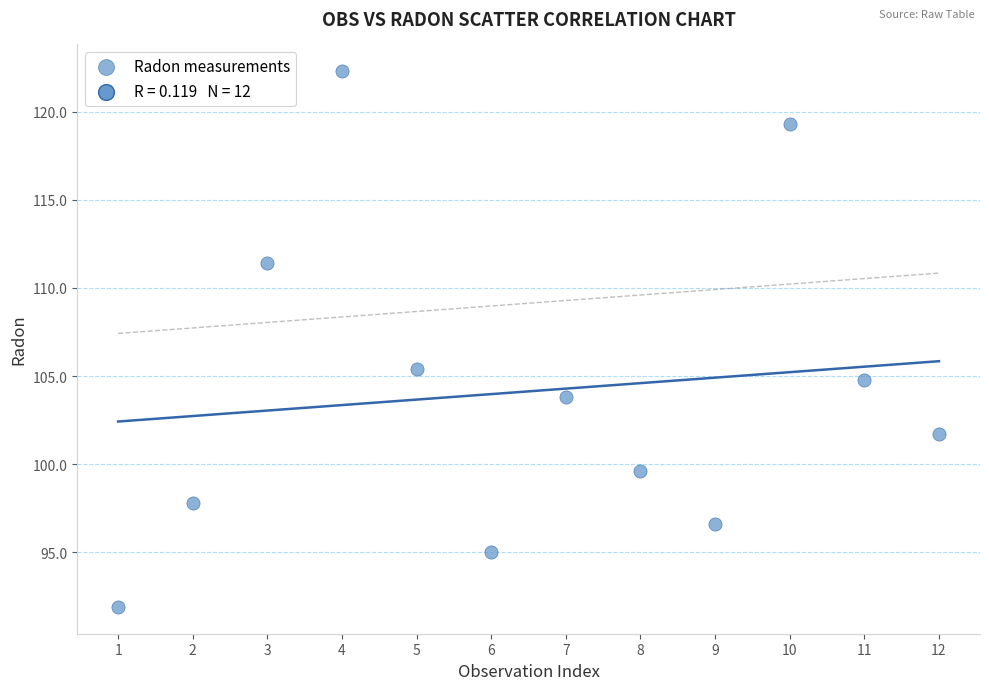

What is the average Y value?

104.1